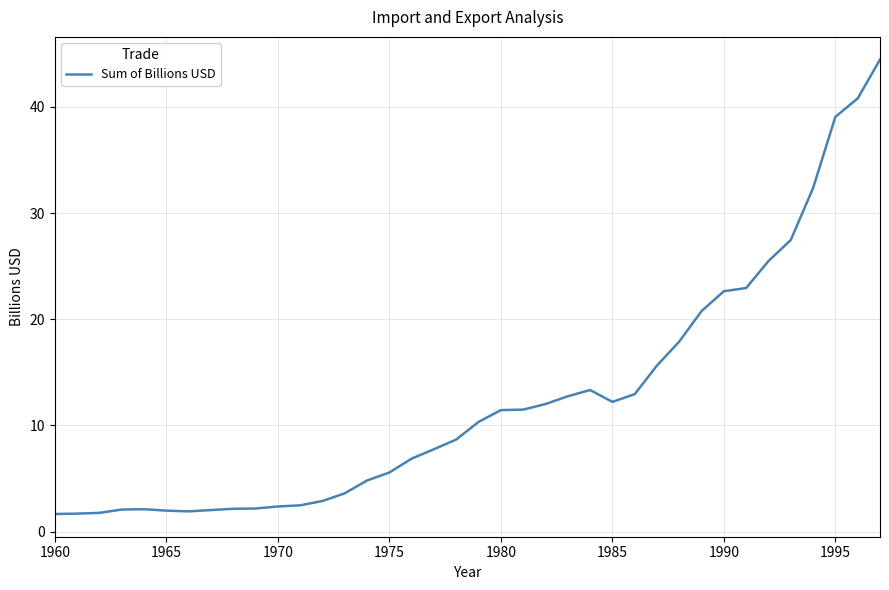

What is the minimum value shown in the chart?

1.7